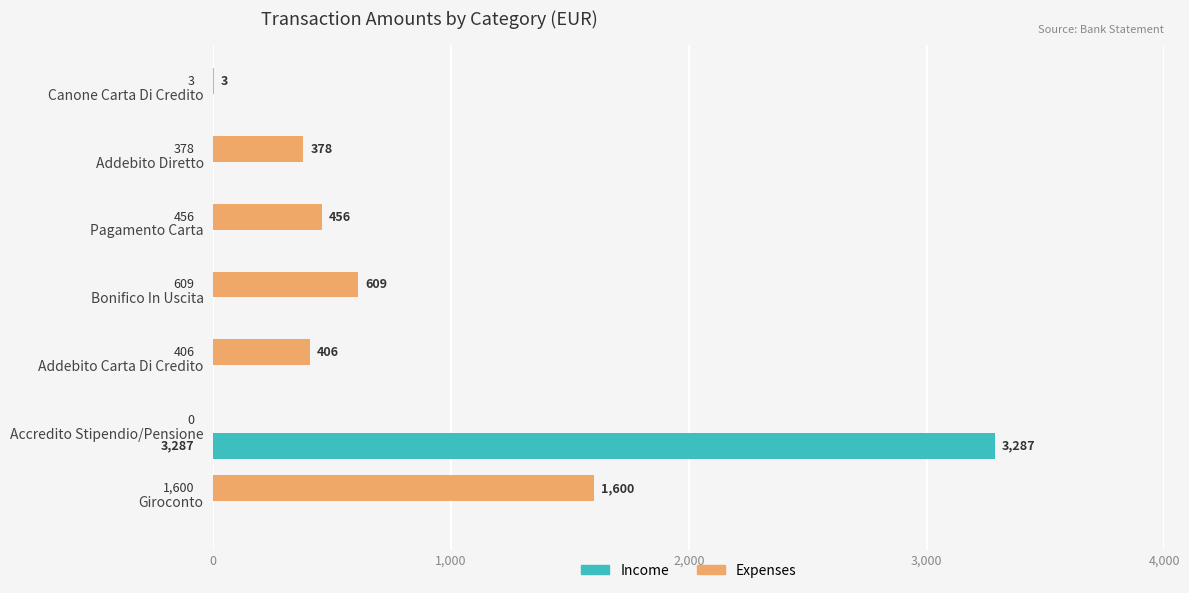

Is it true that Income equals 0 at Giroconto?

True